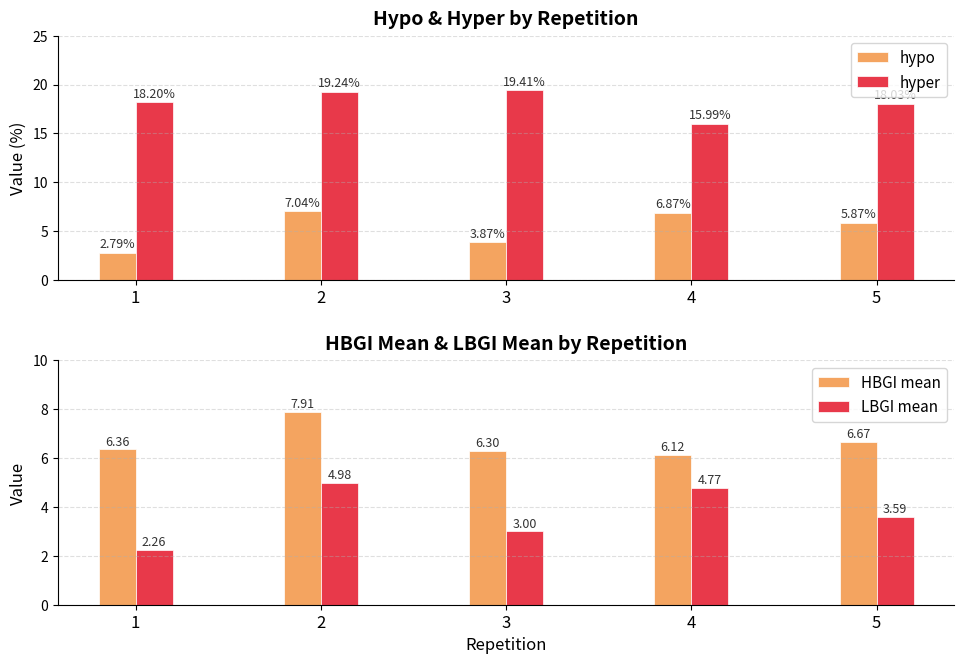

What is the highest value of the LBGI mean series?

5.0